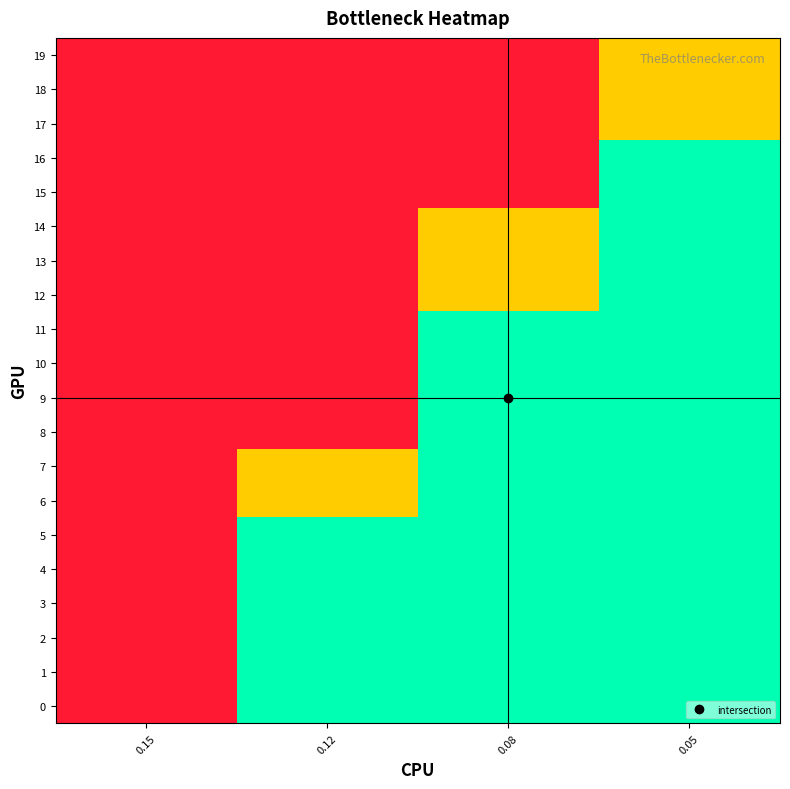

What is the total value across all series at 0.05?

37